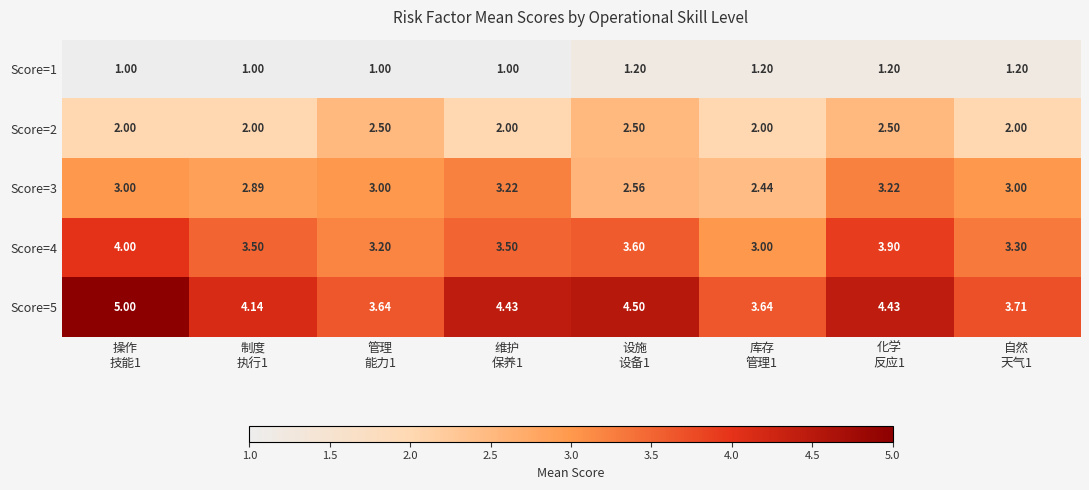

Which series has the widest spread of values?

Score=5